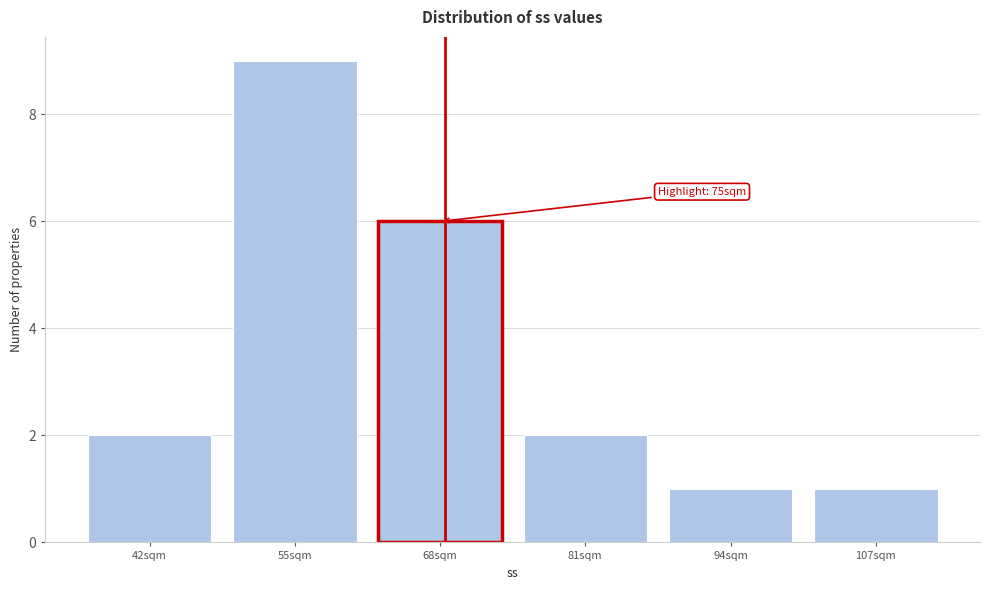

Reading left to right, extract all data points from this chart.

2	9	6	2	1	1